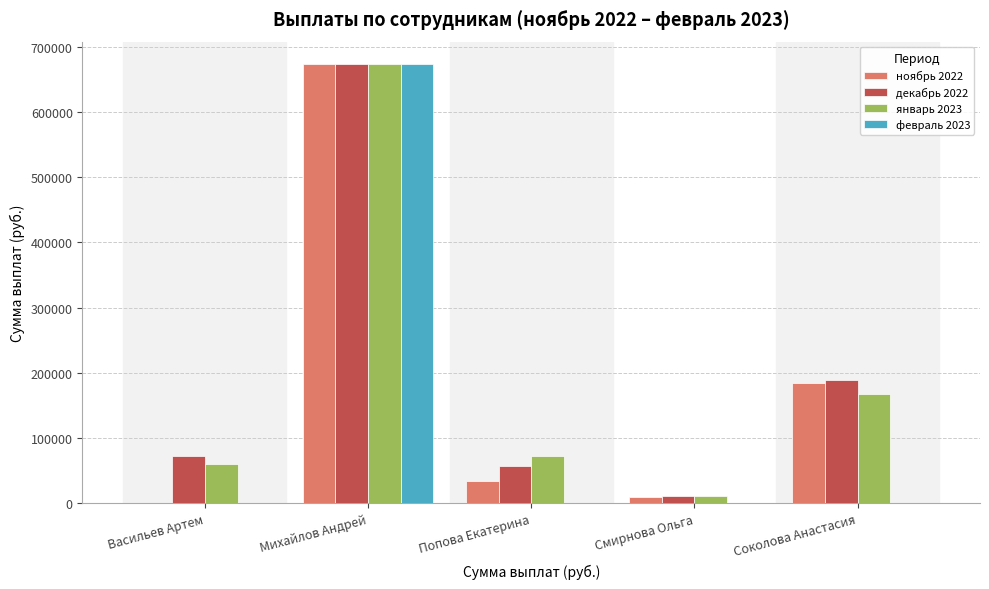

Count the number of categories in the chart.

5